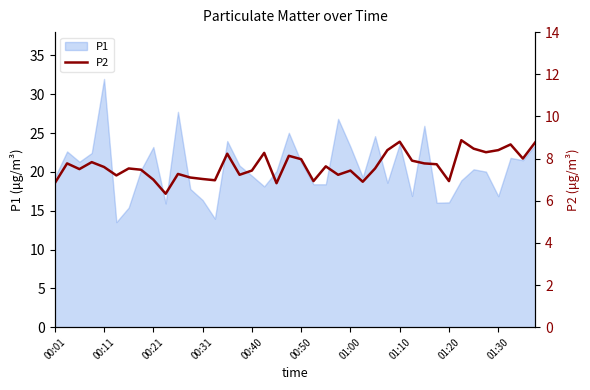

What is the minimum value shown in the chart?

6.3